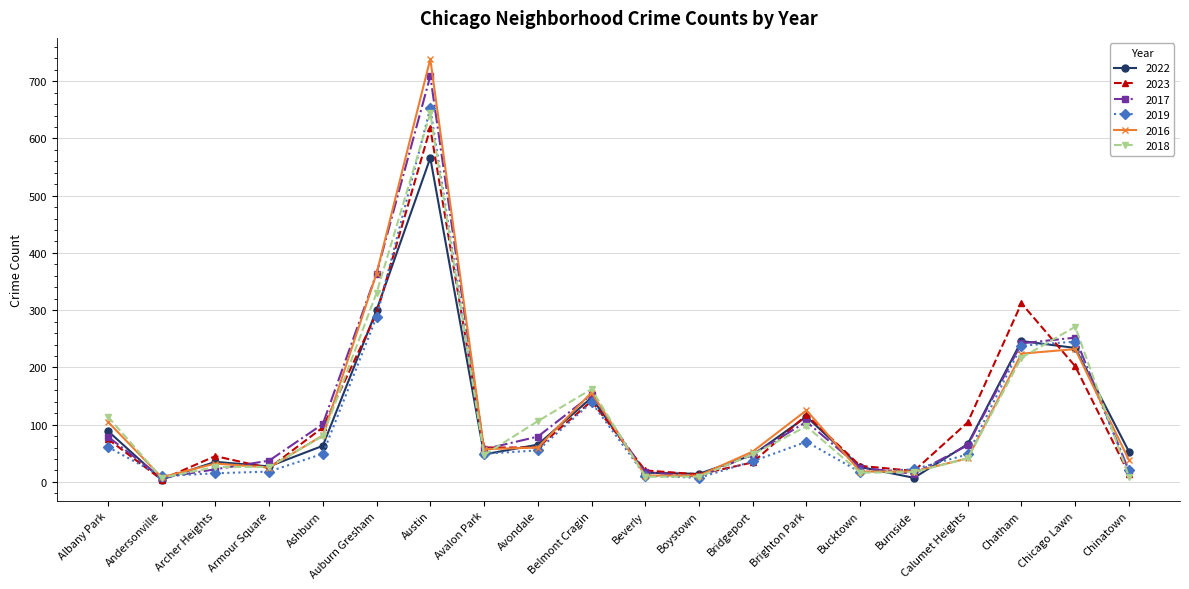

What is the label of the 13th point from the left?

Bridgeport